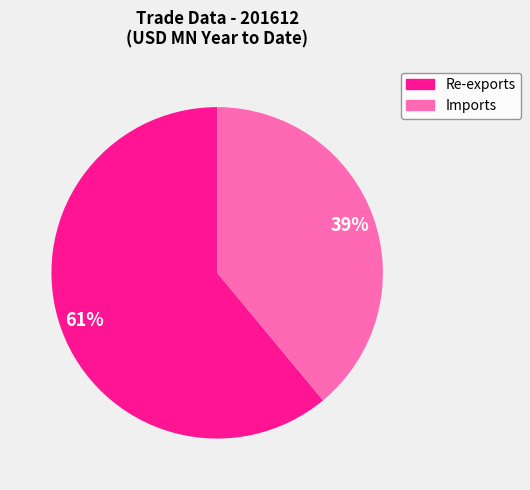

Is there a majority slice in this chart?

Yes